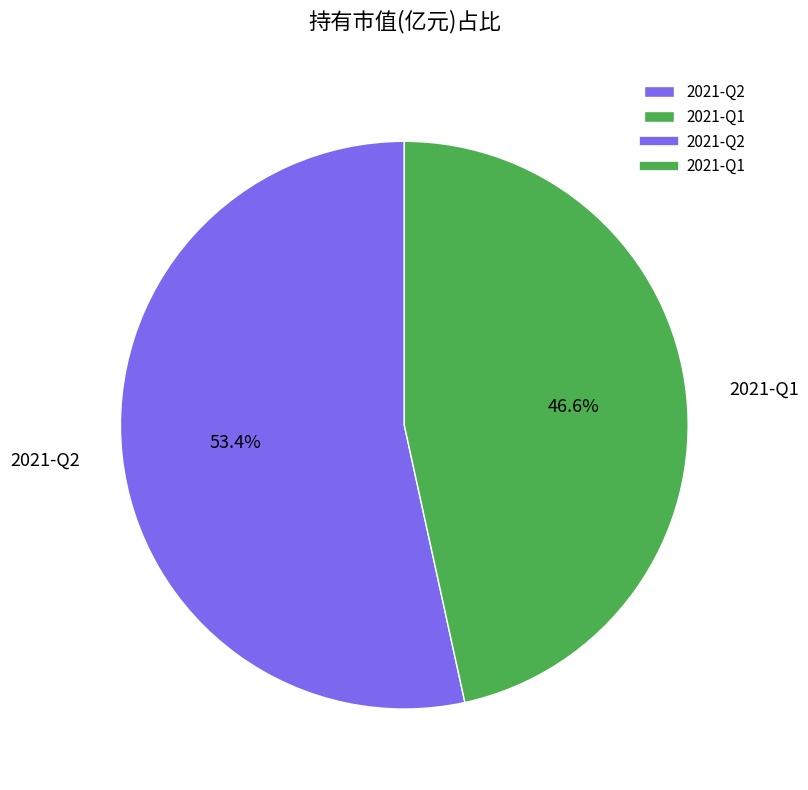

Count the number of slices in the pie.

2